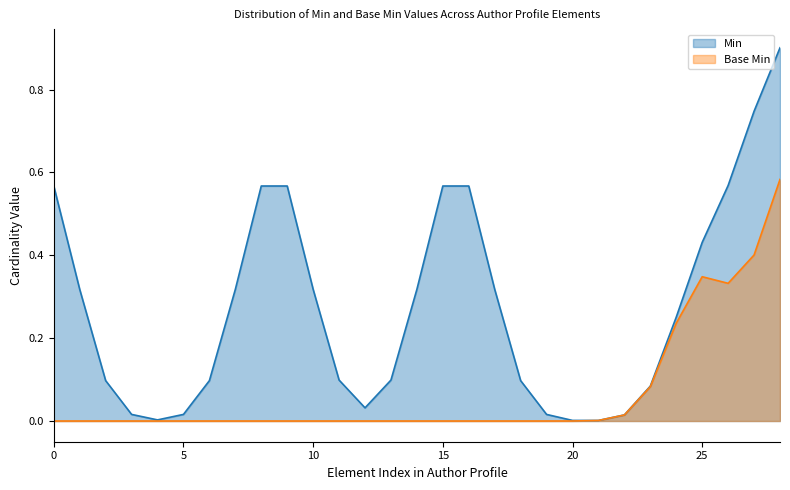

Which series has the largest range (max minus min)?

Min